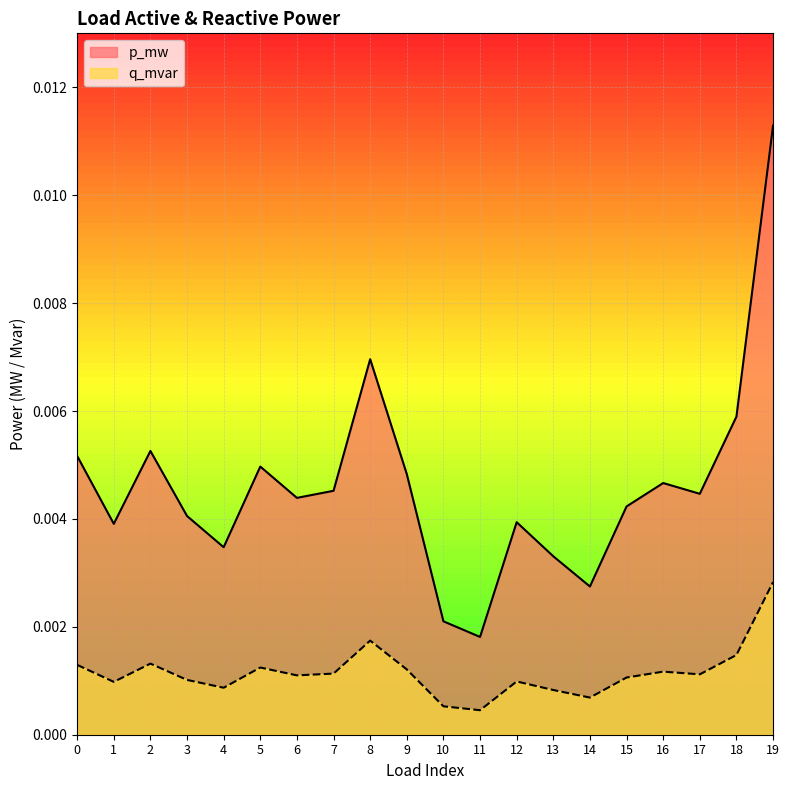

True or false: q_mvar and p_mw cross at least once.

False